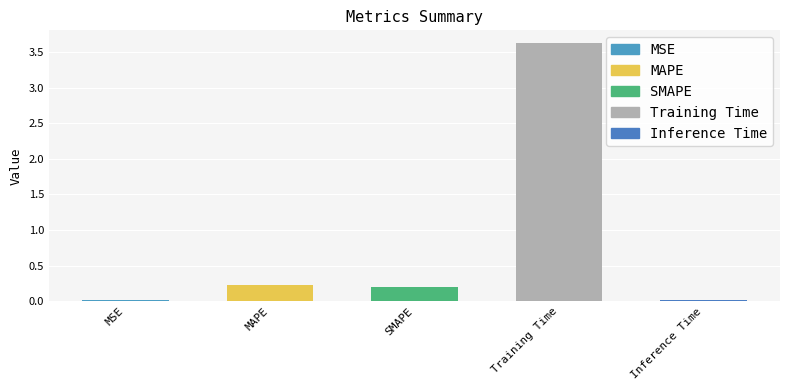

Which label corresponds to the largest value in the chart?

Training Time